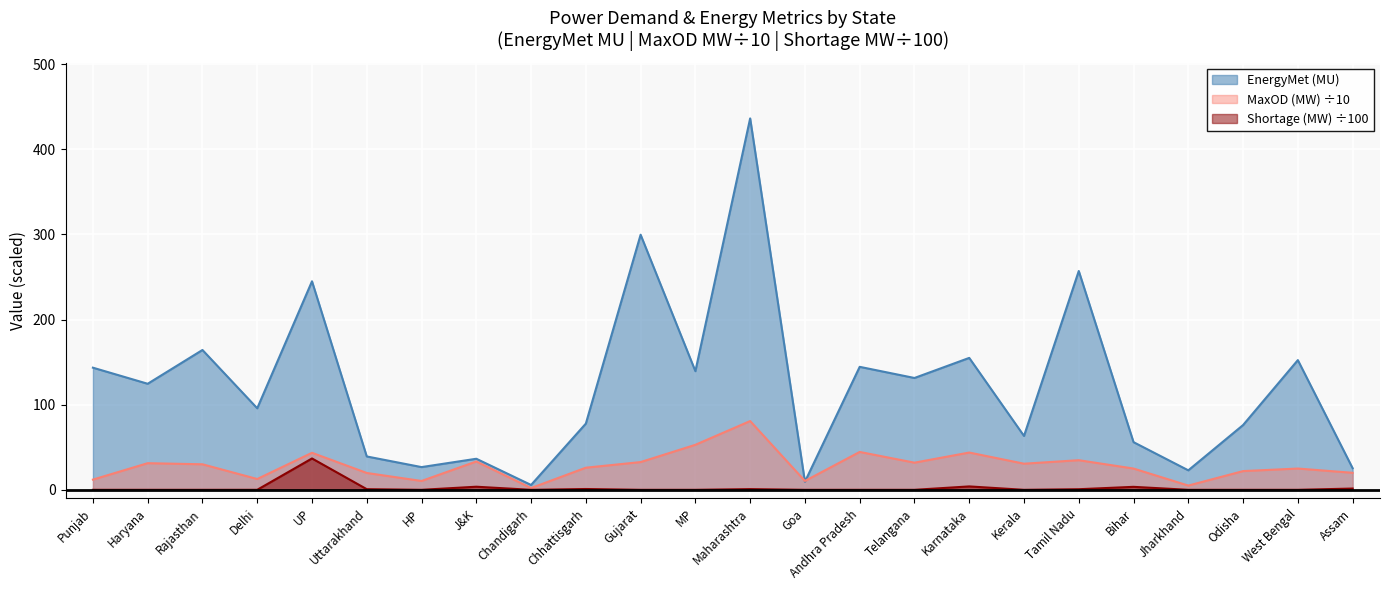

Which series changed the most between UP and Tamil Nadu?

Shortage (MW) ÷100